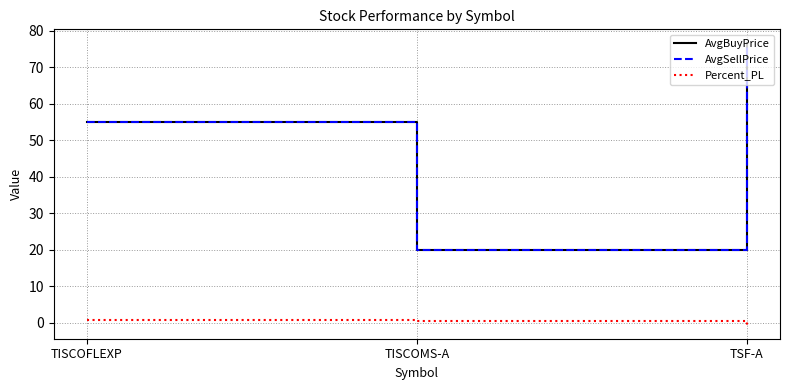

What is the minimum value for AvgBuyPrice?

19.8